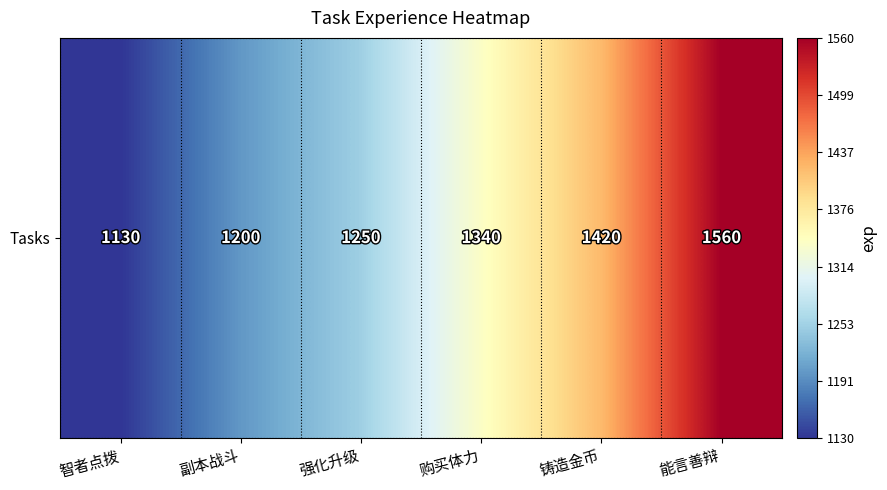

True or false: the data shows 1560 at 能言善辩.

True